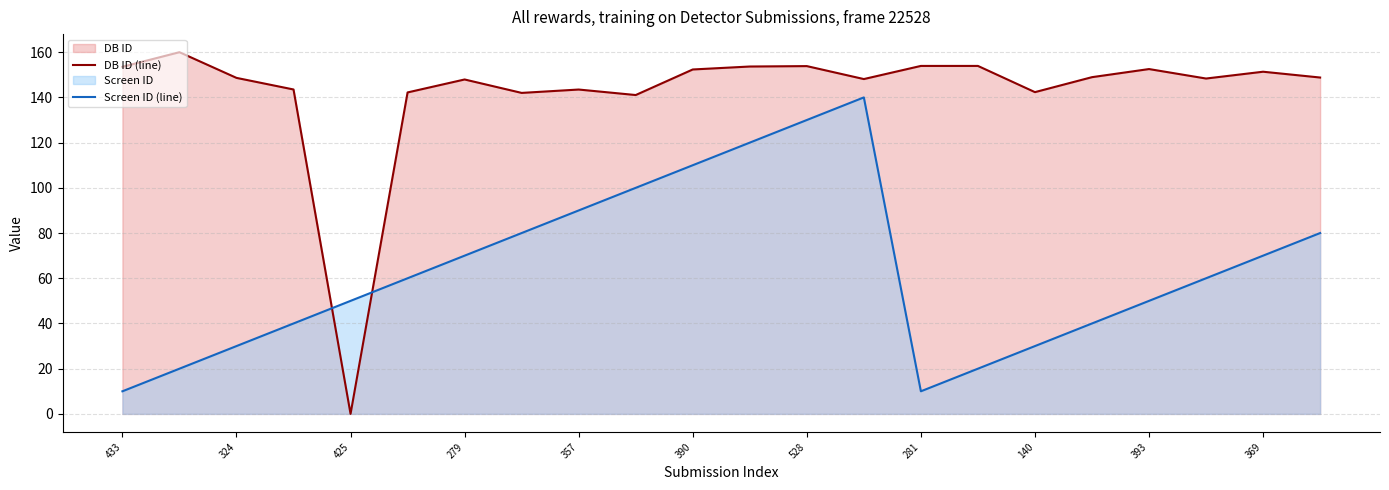

How many categories are shown in the chart?

22